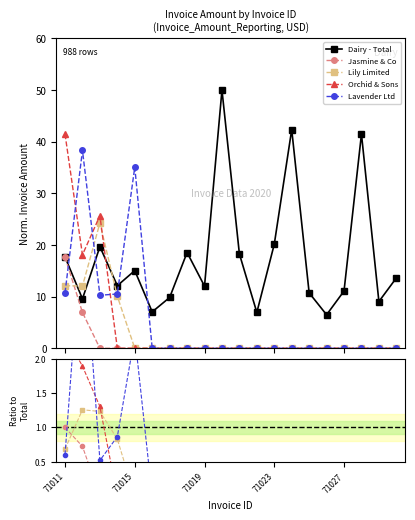

The Jasmine & Co series shows 0.0 at 71023. True or false?

True